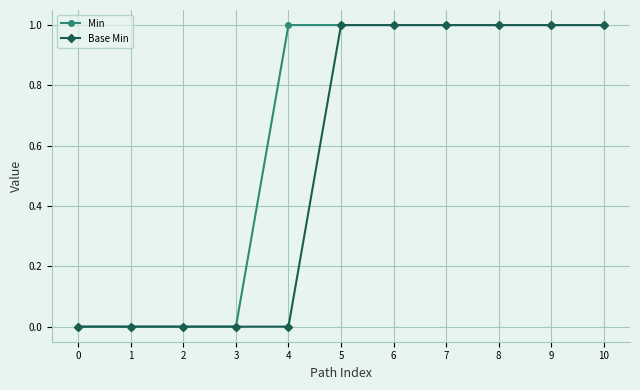

What is the approximate value of Min at 6?

1